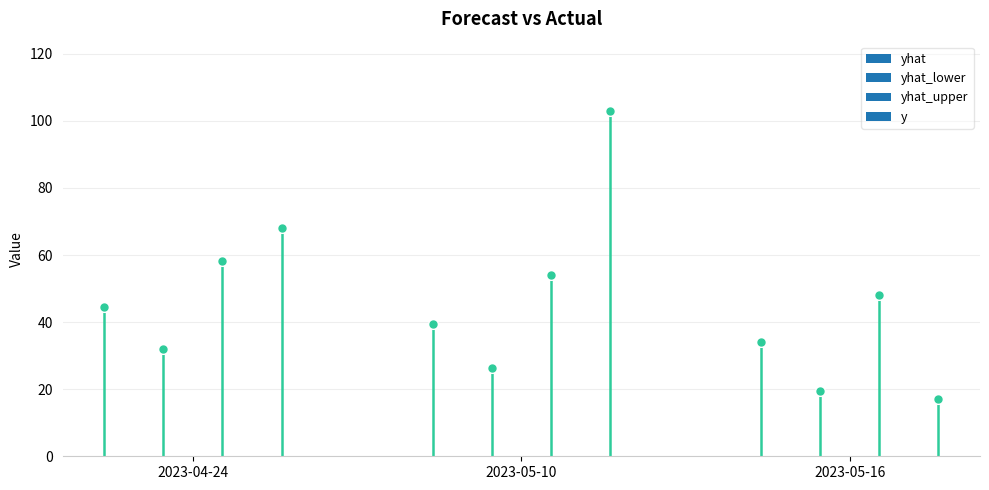

What is the difference between the maximum and minimum values in the y series?

86.0